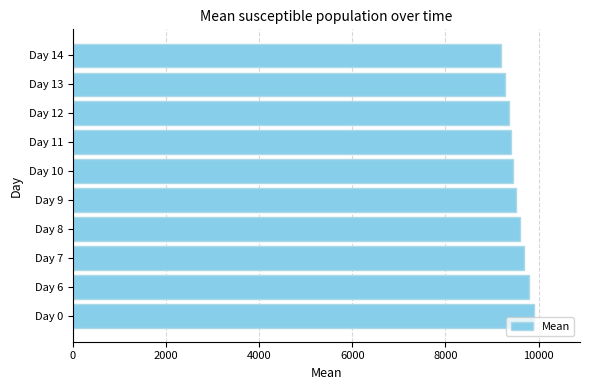

Is it true that the value at Day 6 is 9789.6?

True